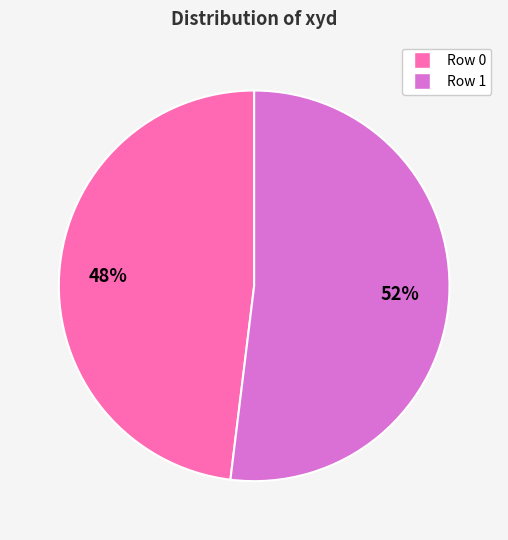

Does any single category account for the majority?

Yes